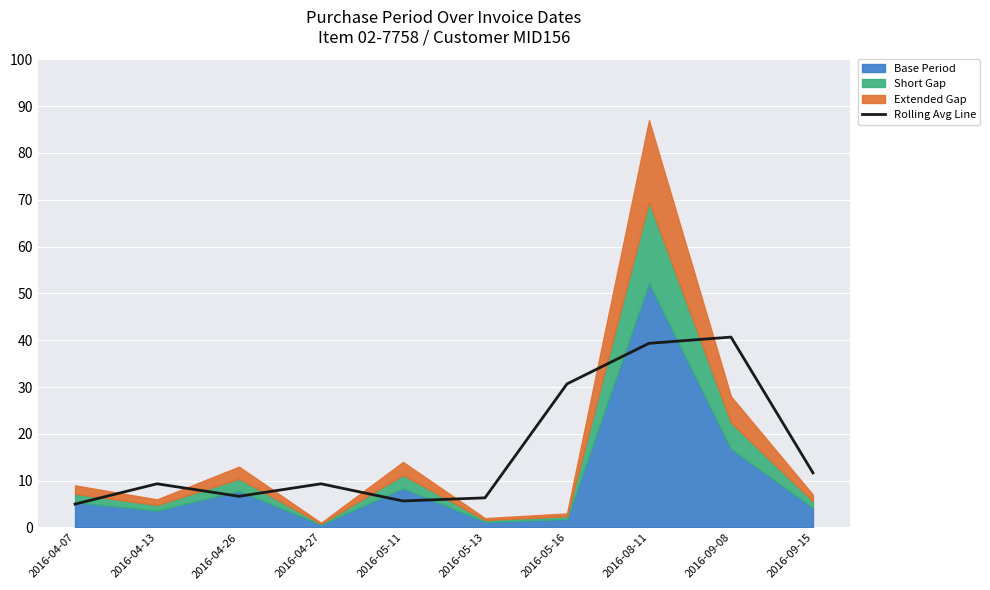

True or false: there are more than 2 points higher than both neighbors.

True